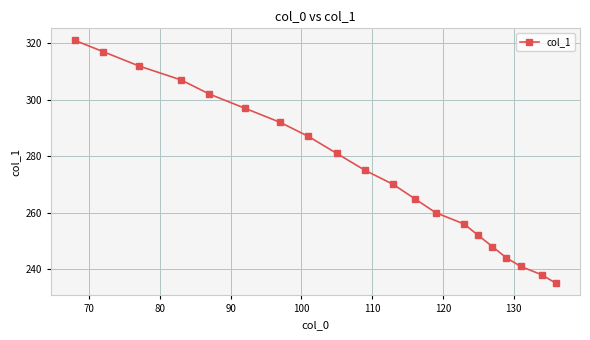

What is the value of the 7th point from the left?

292